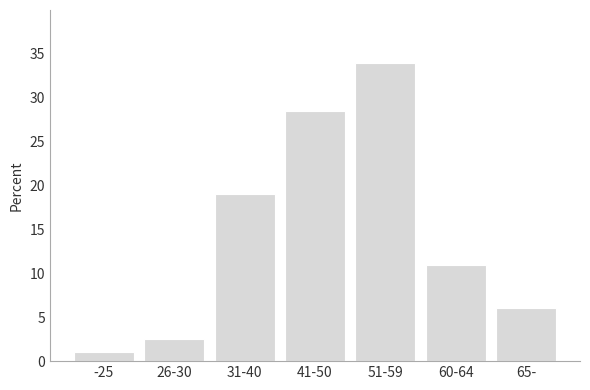

Reading right to left, list all the values displayed in this chart.

6.0	11.0	34.0	28.5	19.0	2.5	1.0